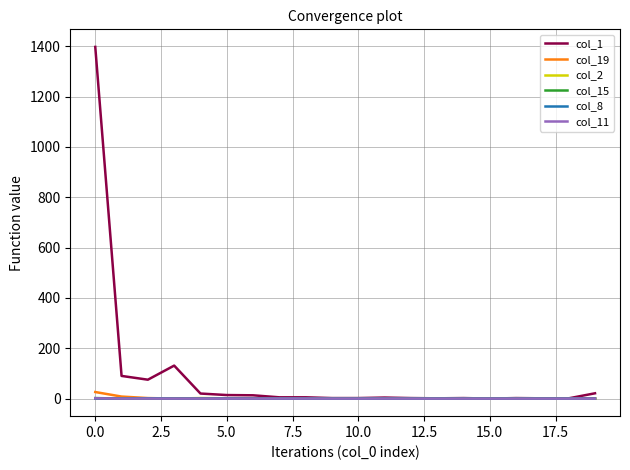

What is the maximum value shown in the chart?

1397